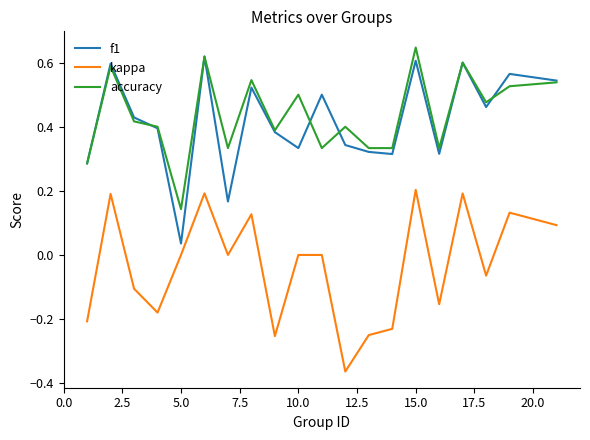

True or false: kappa and f1 intersect in this chart.

False